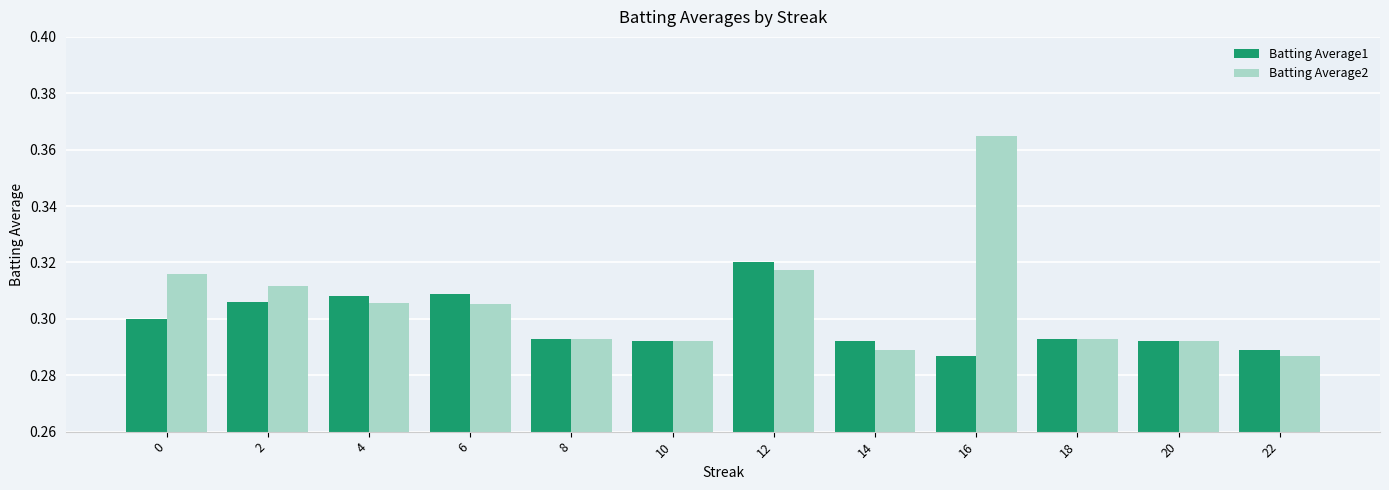

What are all the series names shown in the legend?

Batting Average1, Batting Average2